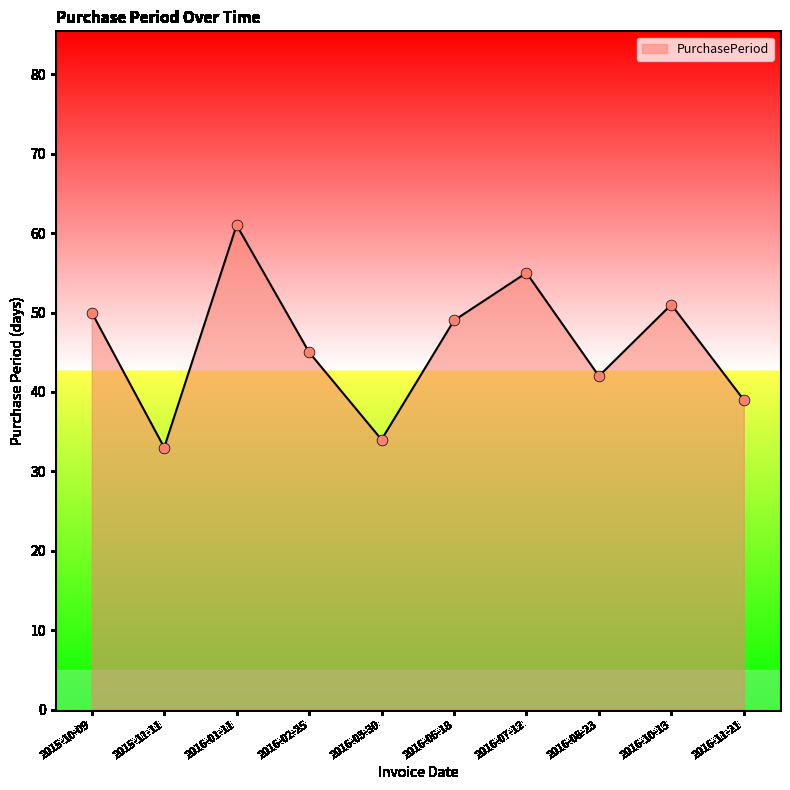

Which has a higher value, 2015-11-11 or 2016-10-13?

2016-10-13